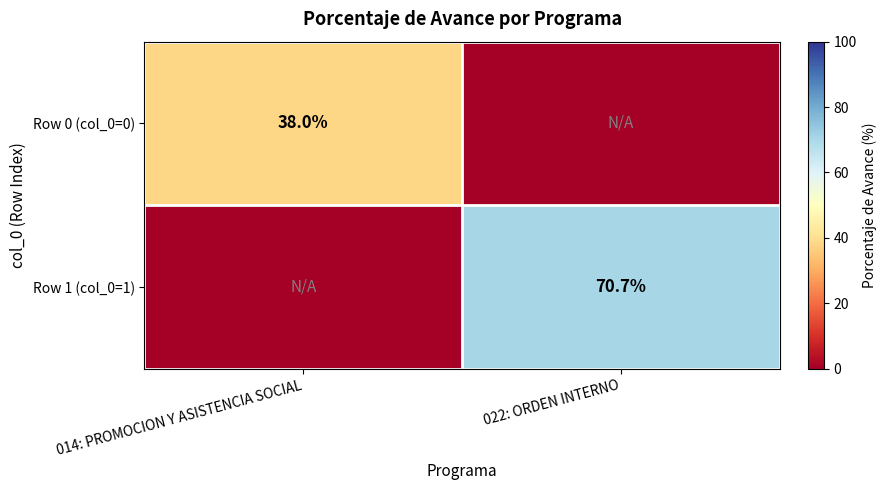

The Row 1 (col_0=1) series shows 70.7 at 022: ORDEN INTERNO. True or false?

True